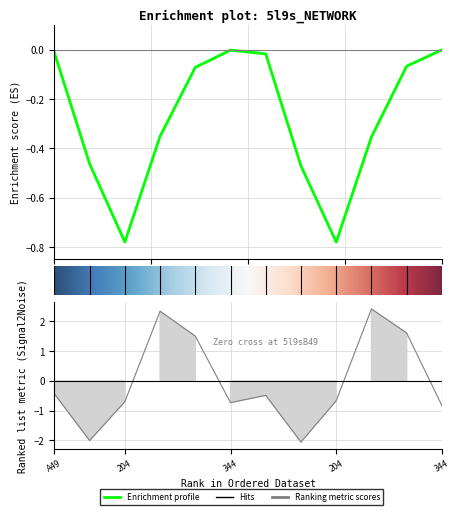

What is the label of the 11th point from the right?

5l9sA75